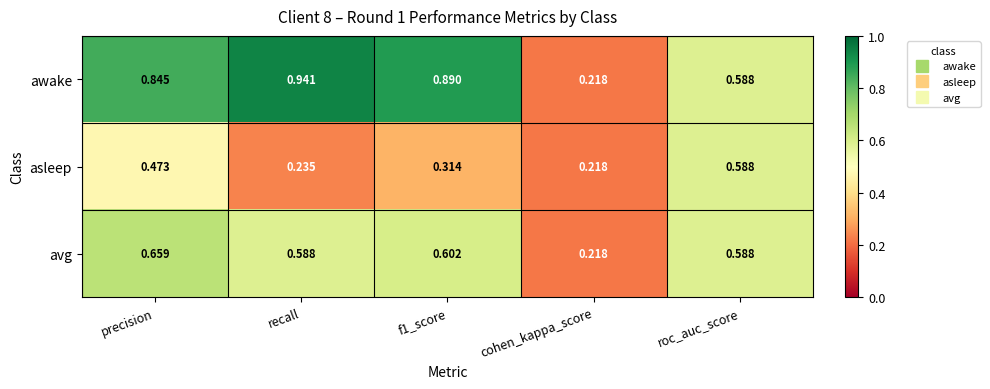

Which series has the largest total across all categories?

awake